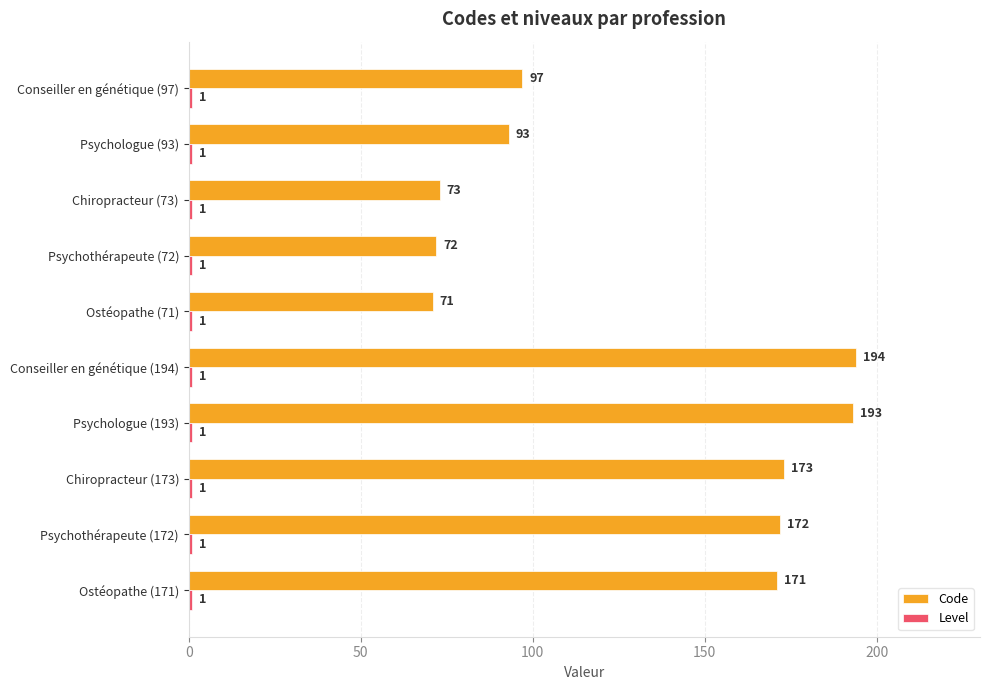

What is the smallest value displayed?

1